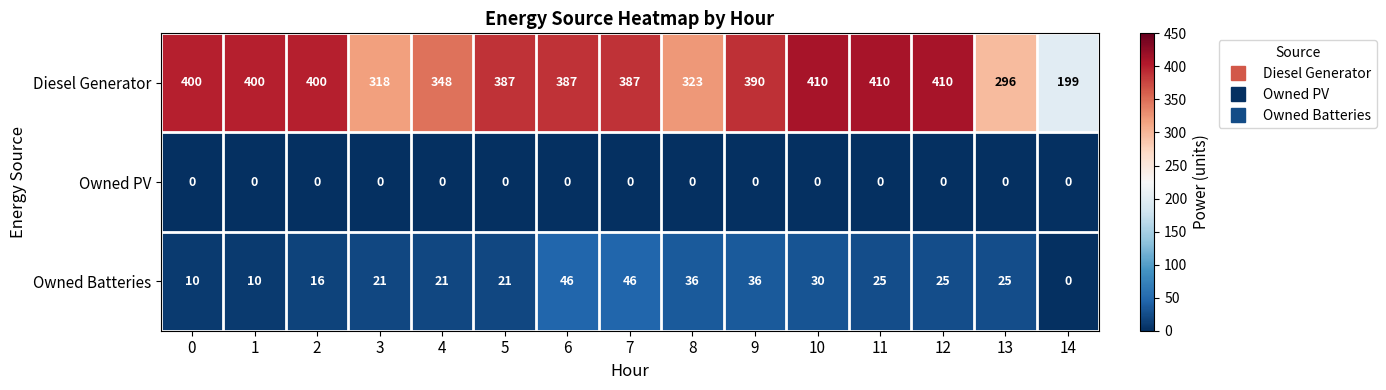

What is the sum of the Diesel Generator values at 11 and 7?

797